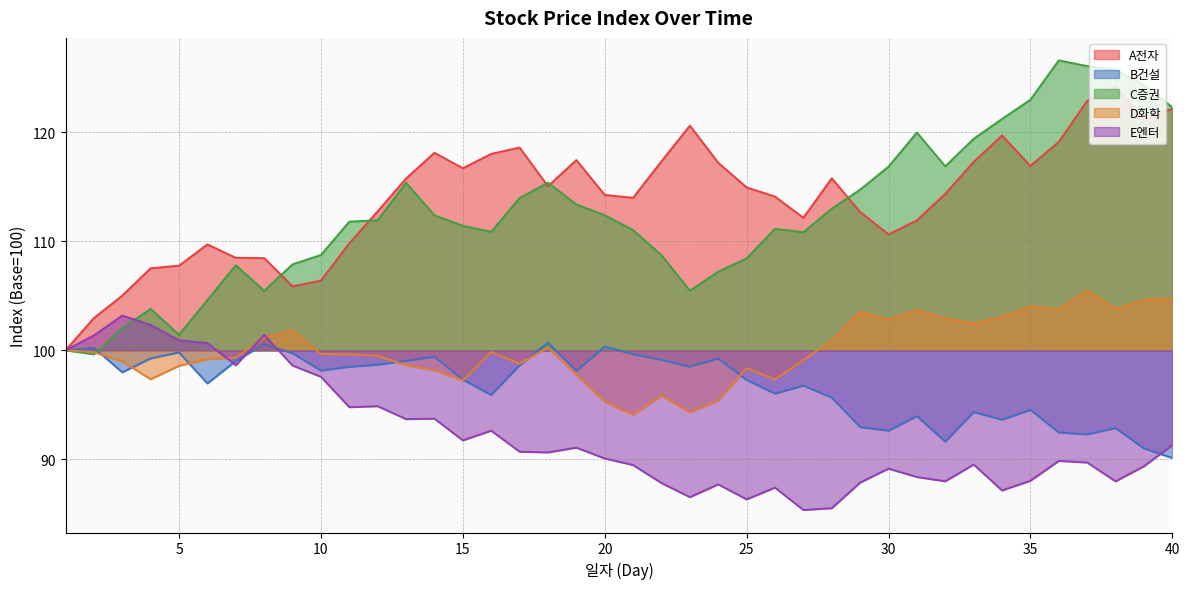

Between 3 and 29, which series saw the biggest shift?

E엔터